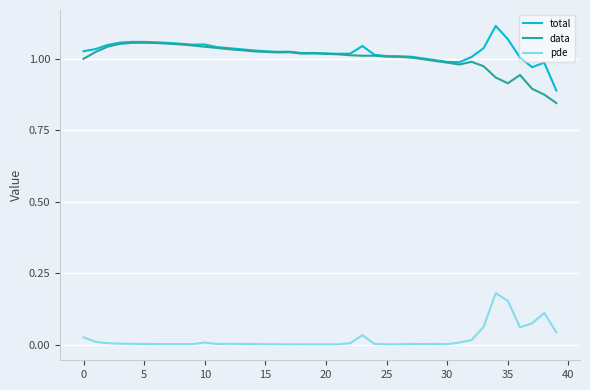

List the series in order of their peak value, lowest first.

pde, data, total